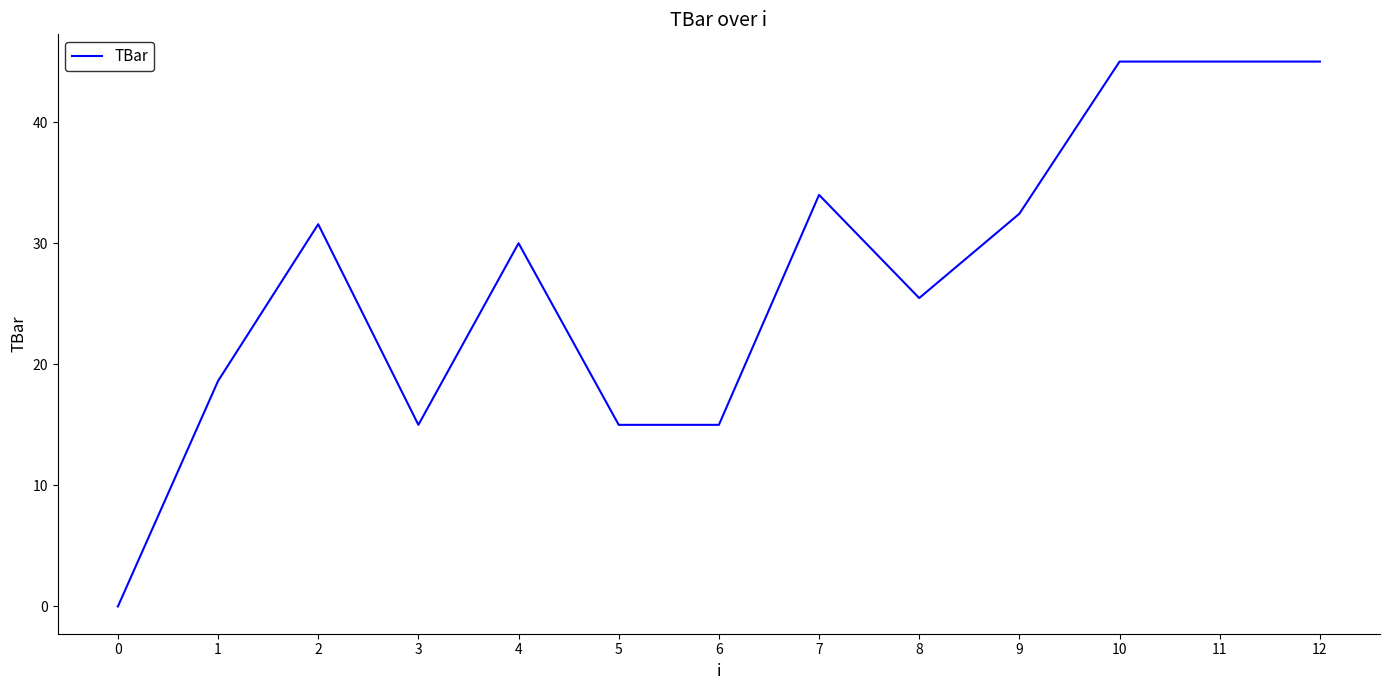

Reading left to right, extract all data points from this chart.

0=0.0	1=18.6	2=31.6	3=15.0	4=30.0	5=15.0	6=15.0	7=34.0	8=25.5	9=32.4	10=45.0	11=45.0	12=45.0